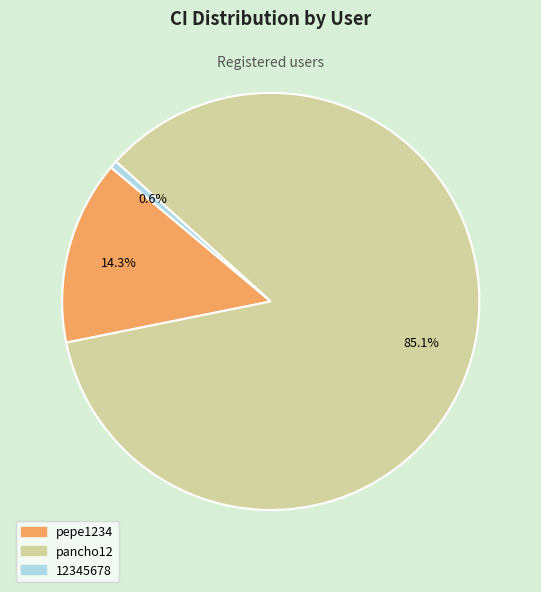

Count the number of slices in the pie.

3